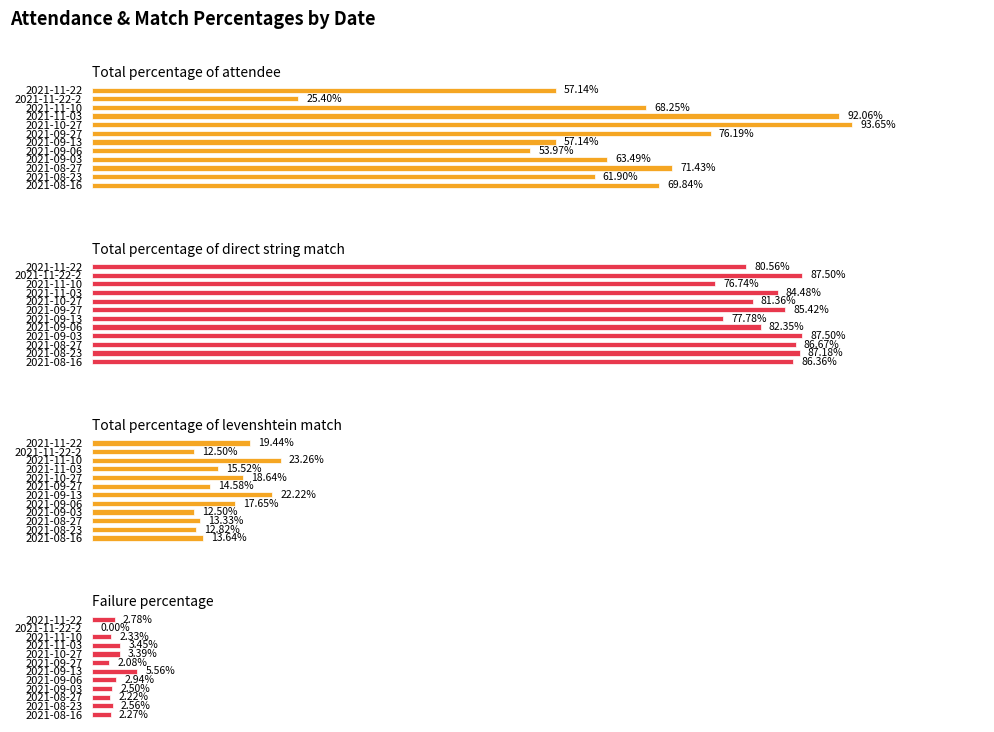

What is the value of the Total percentage of levenshtein match bar at the 5th from the left?

17.6